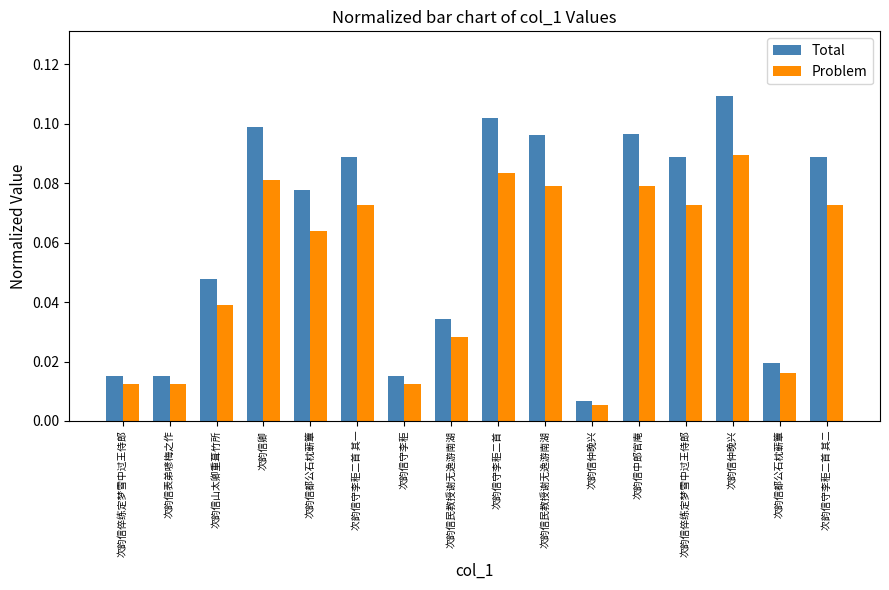

List the labels in order of Problem value, largest first.

次韵信仲晚兴, 次韵信守李秬二首, 次韵信卿, 次韵信中郎官庵, 次韵信民教授谢无逸游南湖, 次韵信倅练定梦雪中过王侍郎, 次韵信守李秬二首 其二, 次韵信守李秬二首 其一, 次韵信都公石枕蕲簟, 次韵信山太卿重葺竹所, 次韵信民教授谢无逸游南湖, 次韵信都公石枕蕲簟, 次韵信表弟喭梅之作, 次韵信守李秬, 次韵信倅练定梦雪中过王侍郎, 次韵信仲晚兴